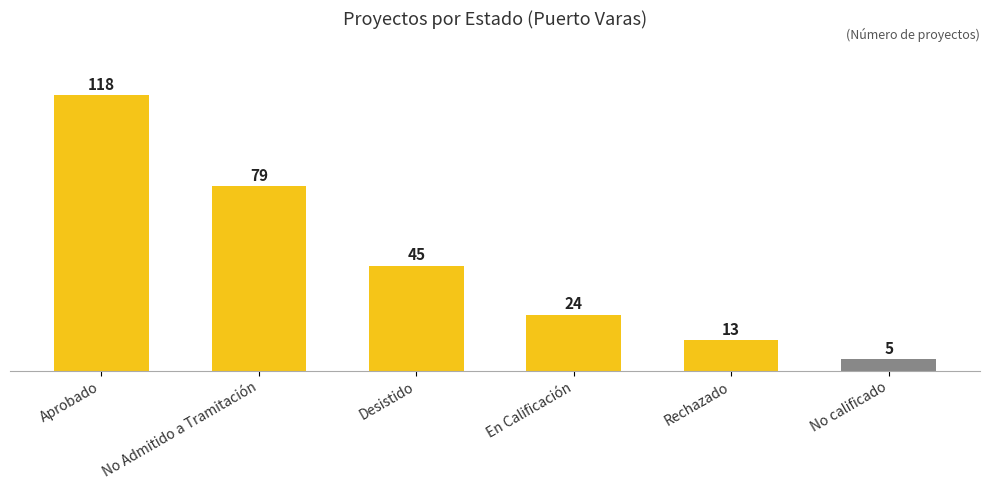

At which category does the chart reach its peak across all series?

Aprobado